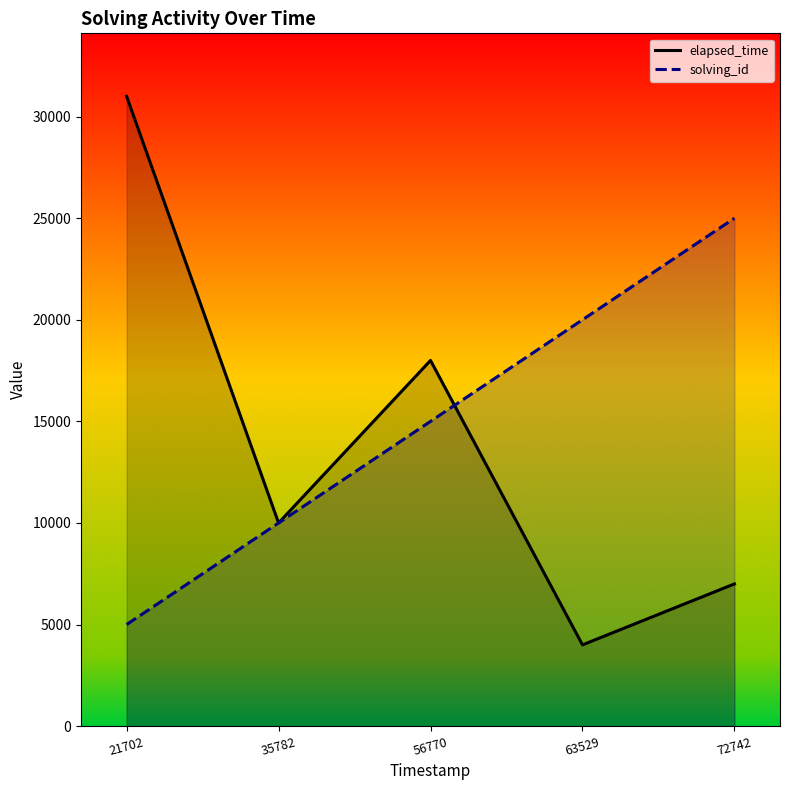

True or false: solving_id and elapsed_time cross at least once.

True